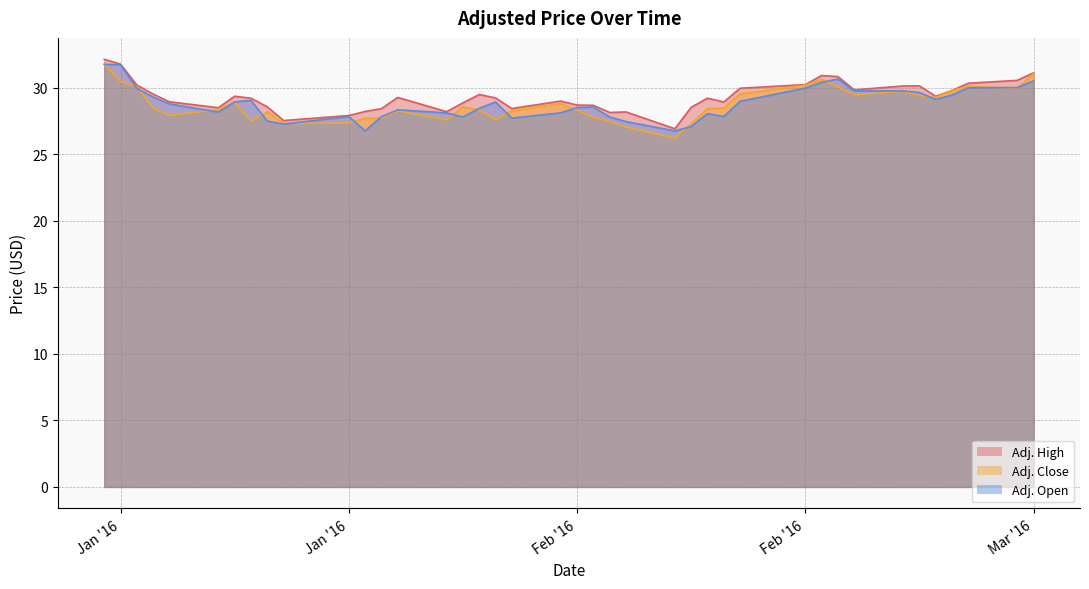

Between 2016-02-24 and 2016-02-17, which is larger?

2016-02-17